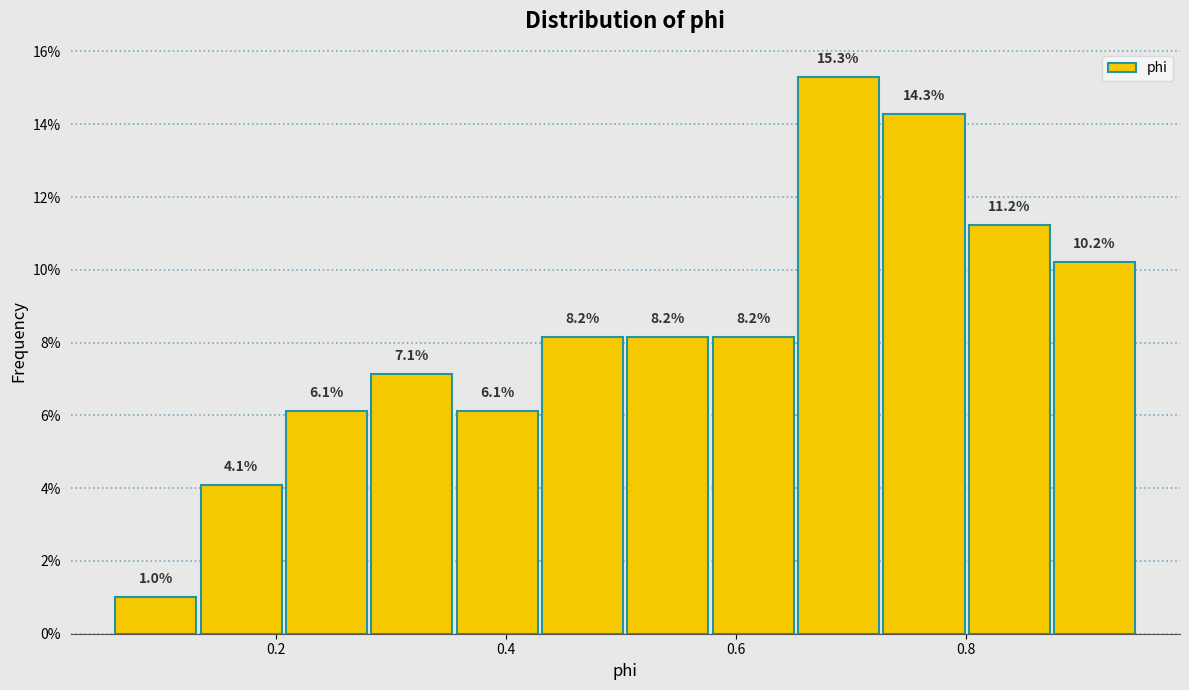

Read against the x-axis, roughly where is the centre of the tallest bar?

0.68